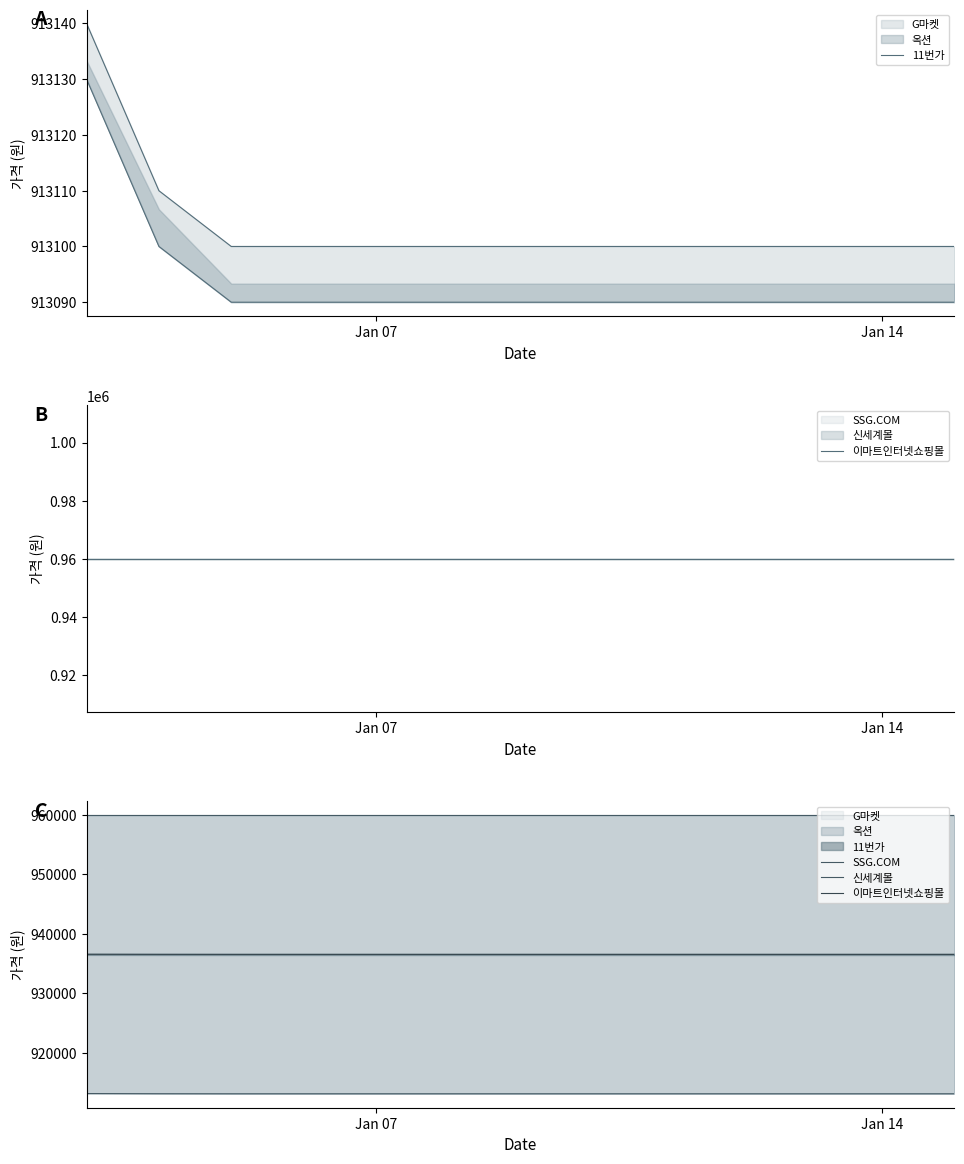

True or false: SSG.COM and 이마트인터넷쇼핑몰 intersect in this chart.

False